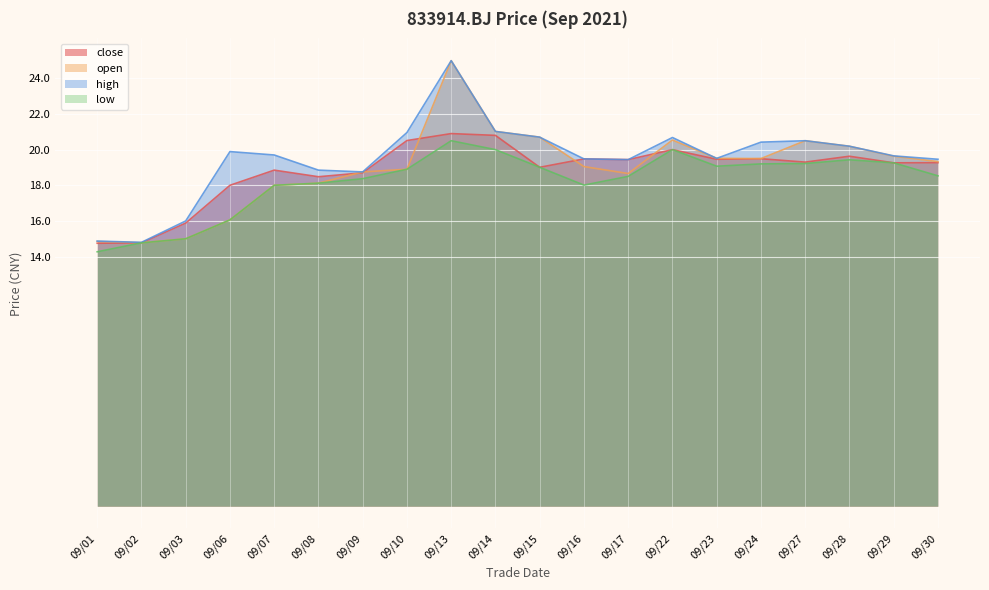

True or false: high and low intersect in this chart.

False